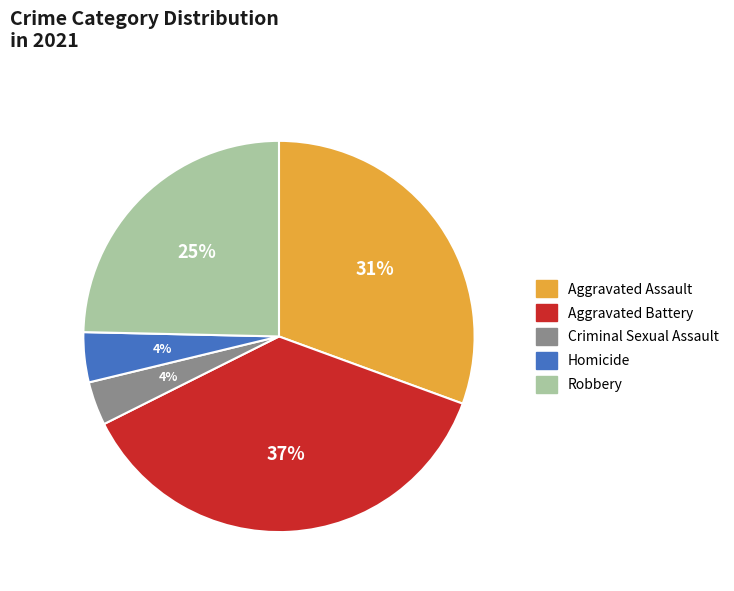

The Aggravated Assault slice represents 31% of the pie. True or false?

True